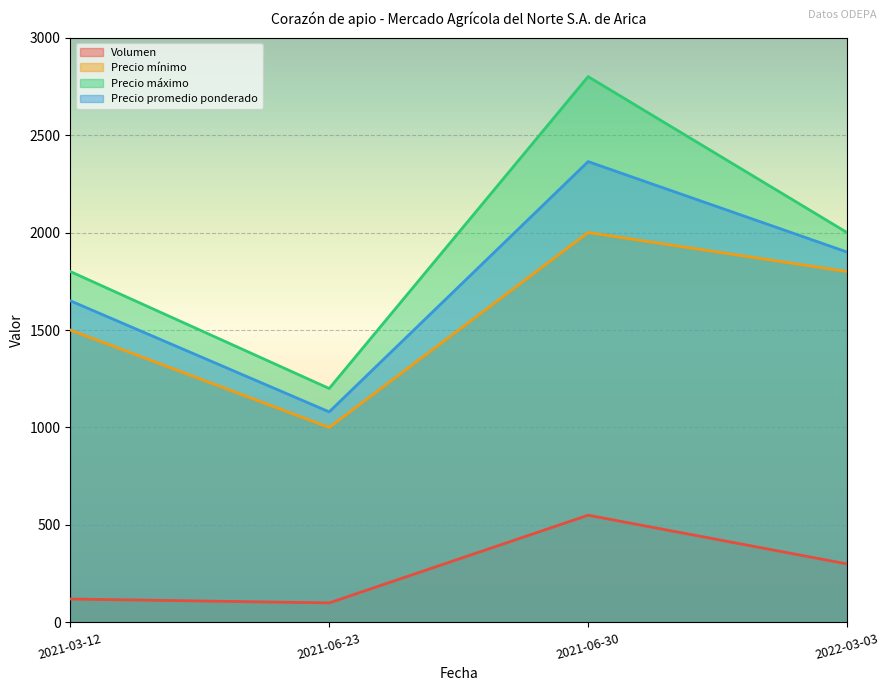

What position from the left is 2022-03-03?

4